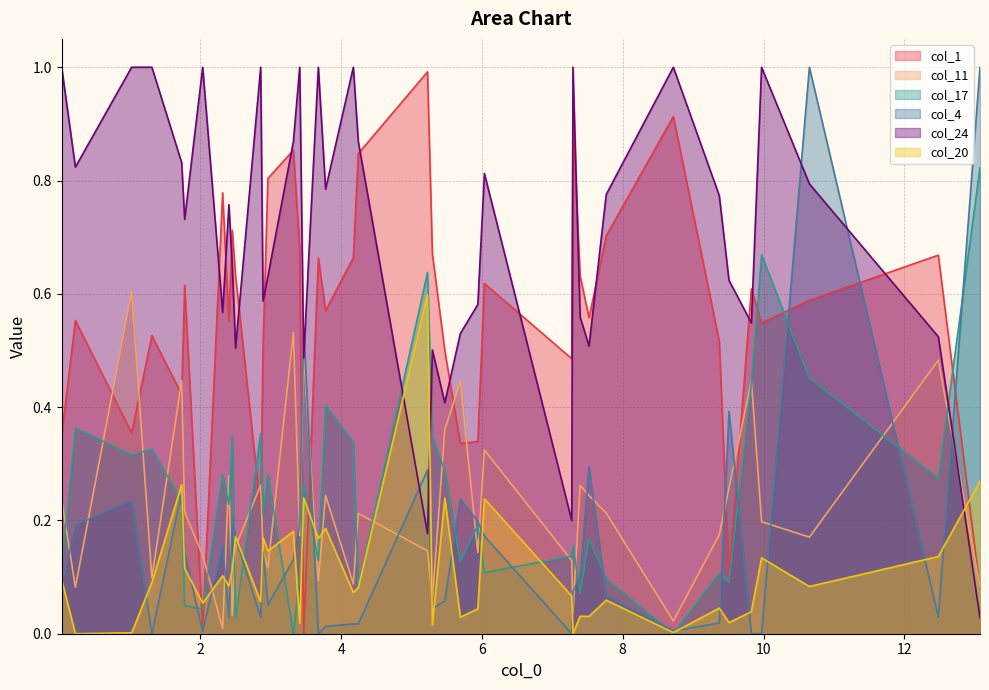

Which series has the largest total across all categories?

col_24